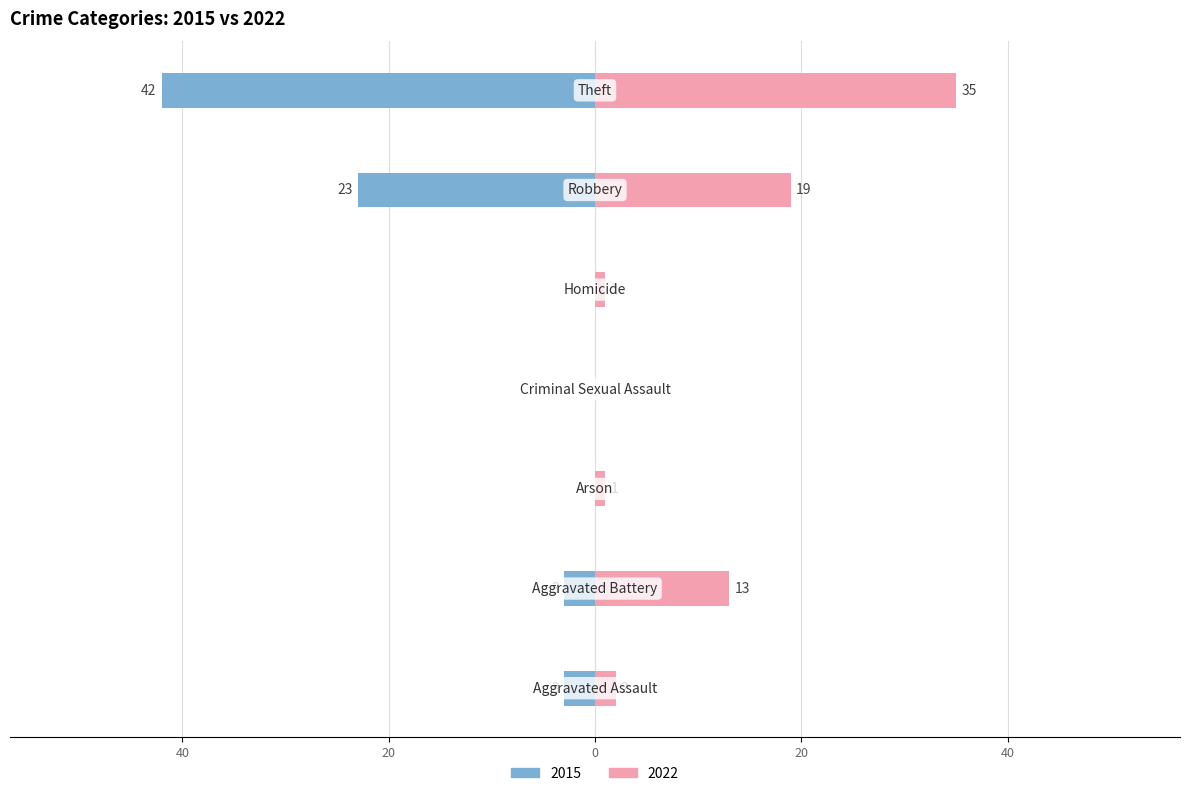

Reading left to right, what are all the values shown in this chart?

2015: -3	-3	0	0	0	-23	-42
2022: 2	13	1	0	1	19	35